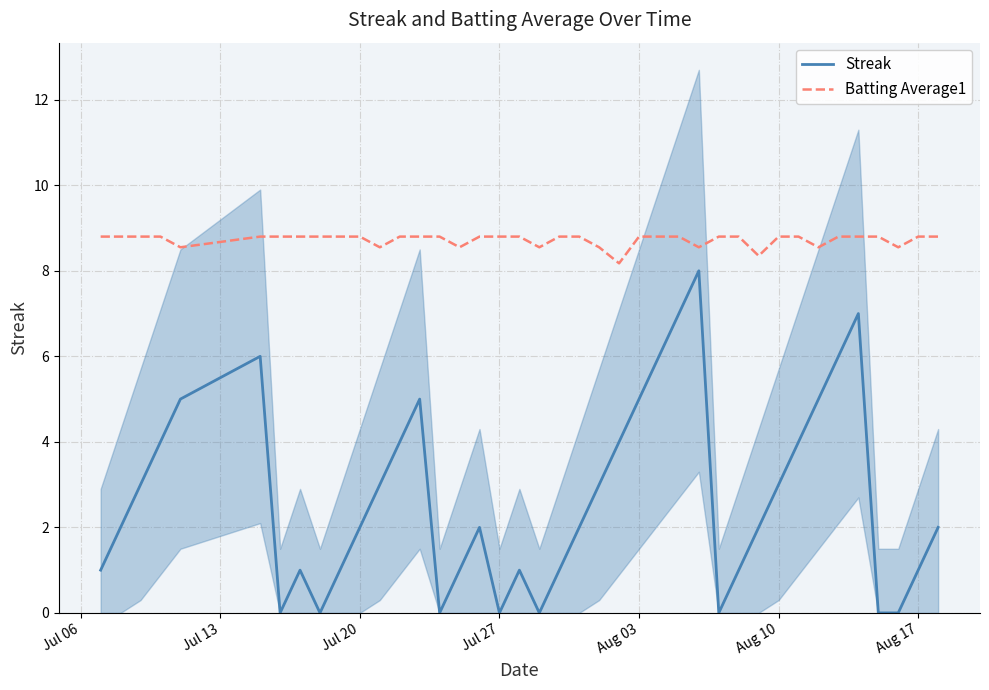

True or false: Streak and Batting Average1 intersect in this chart.

False